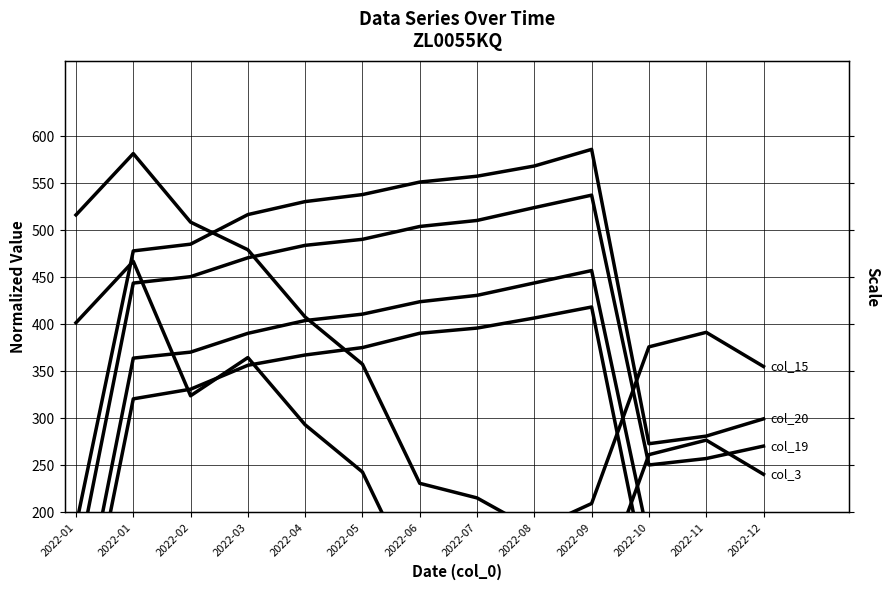

What is the total value across all series at 2022-11?

1513.4